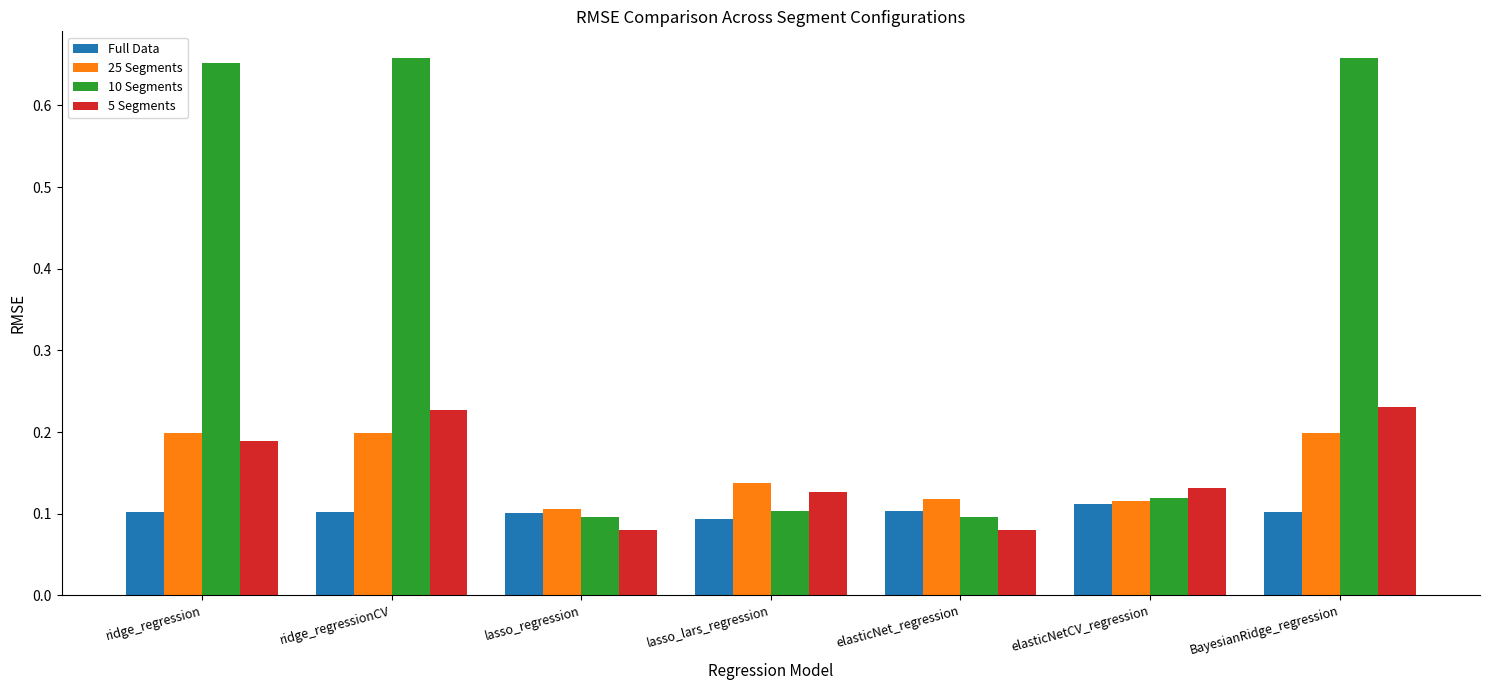

Which series has the largest total across all categories?

10 Segments